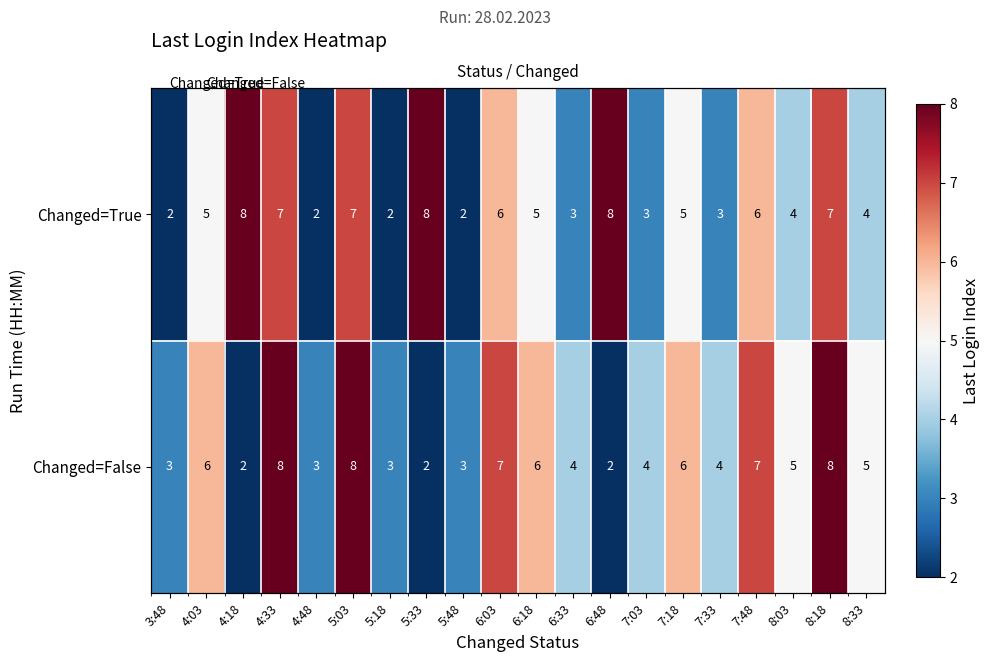

Between 5:03 and 5:33, which is larger?

5:33